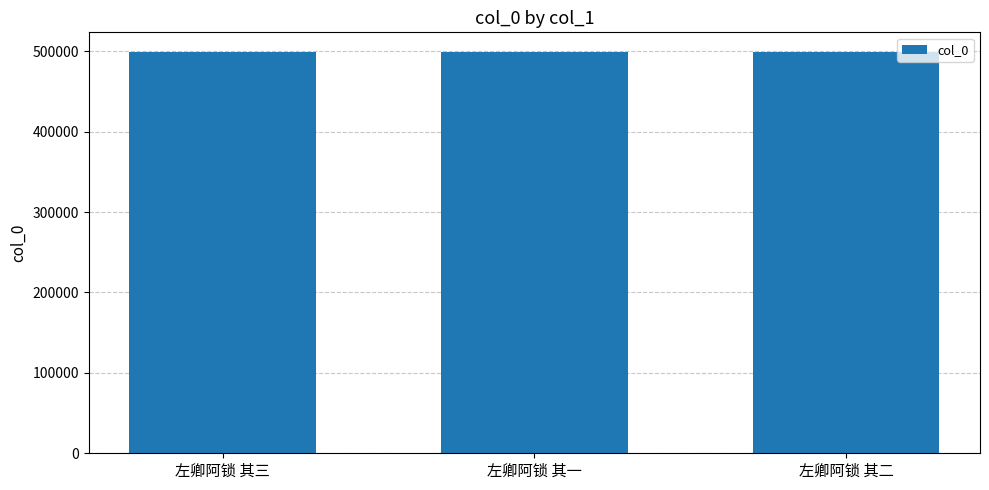

What is the label of the 1st bar from the left?

左卿阿锁 其三